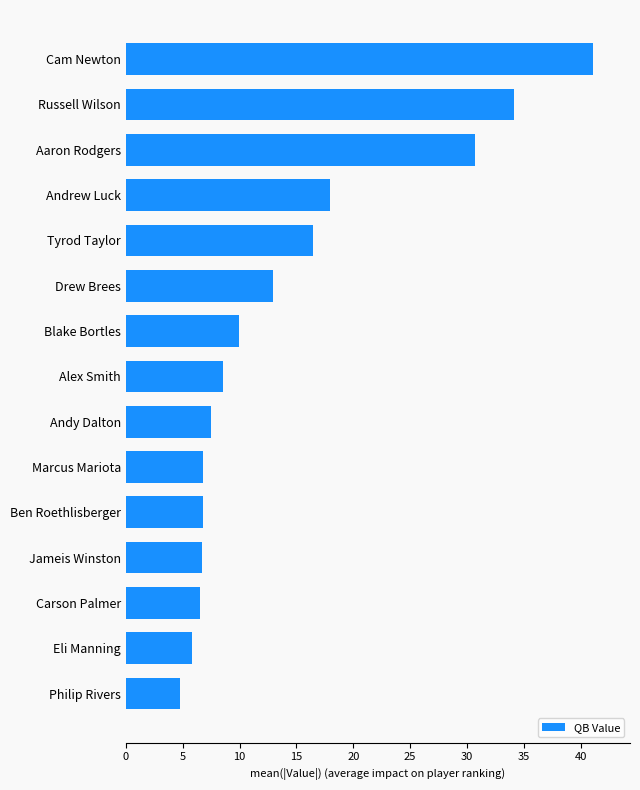

The chart shows a value of 31.9 at Andrew Luck. True or false?

False